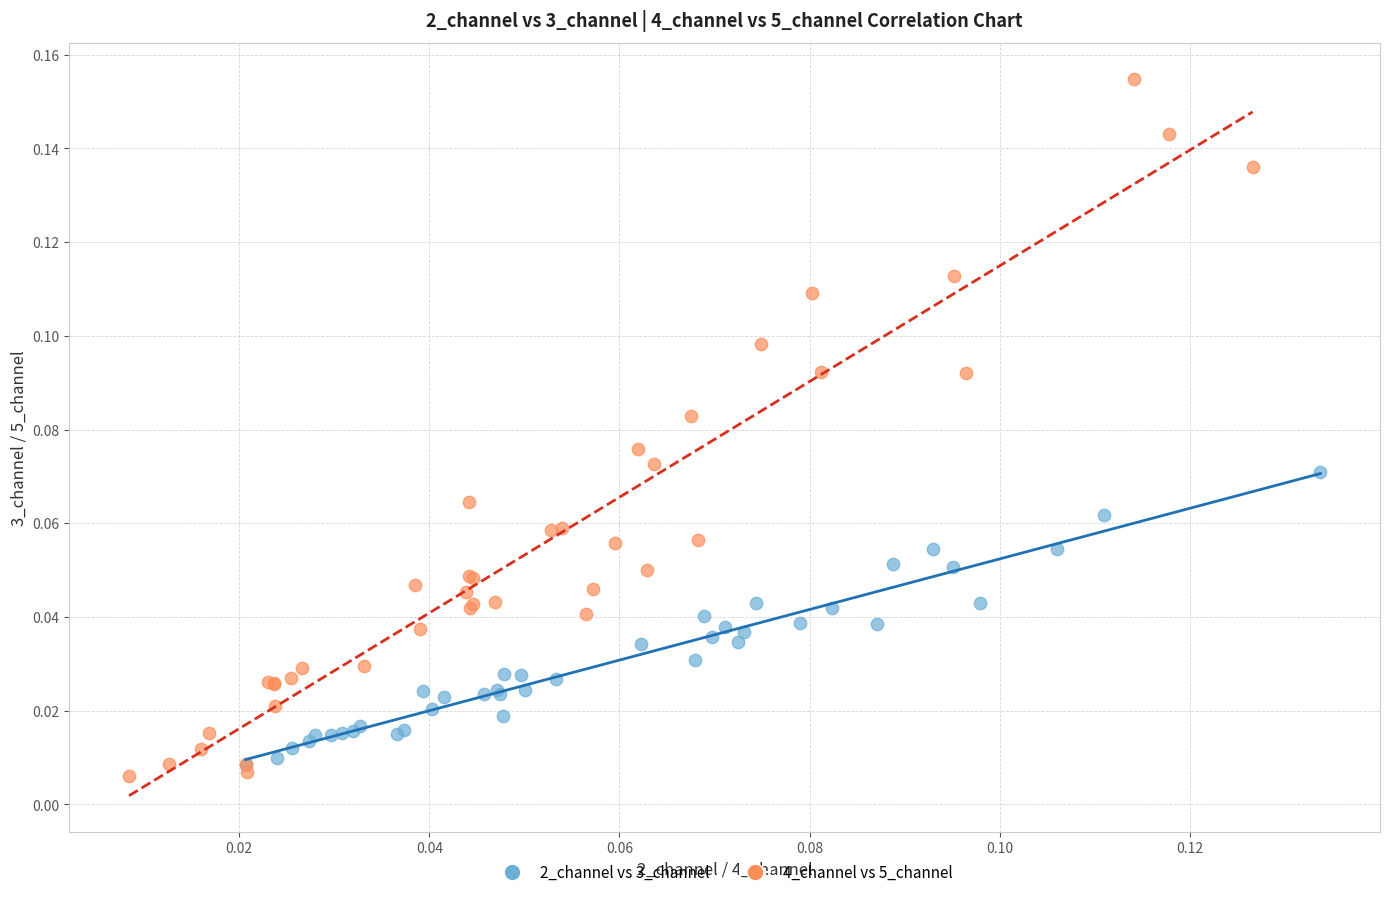

Which series contains the highest Y value?

4_channel vs 5_channel